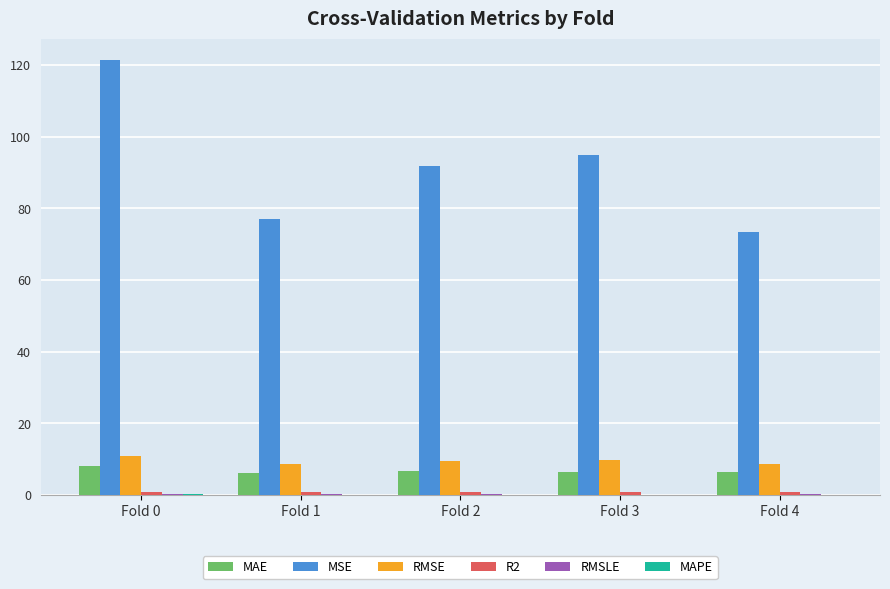

At which category is the sum across all series the highest?

Fold 0